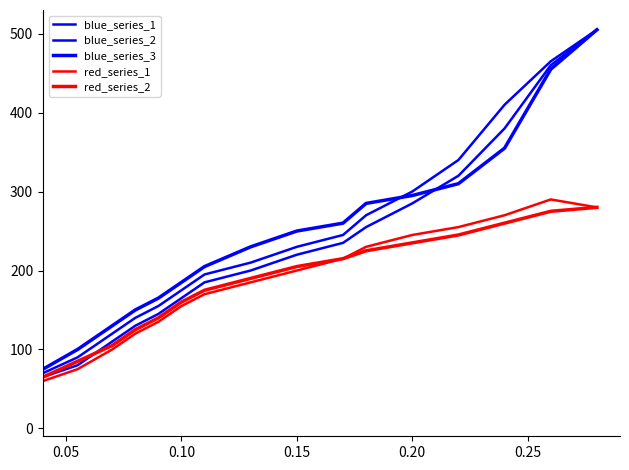

True or false: blue_series_2 and red_series_1 cross at least once.

False